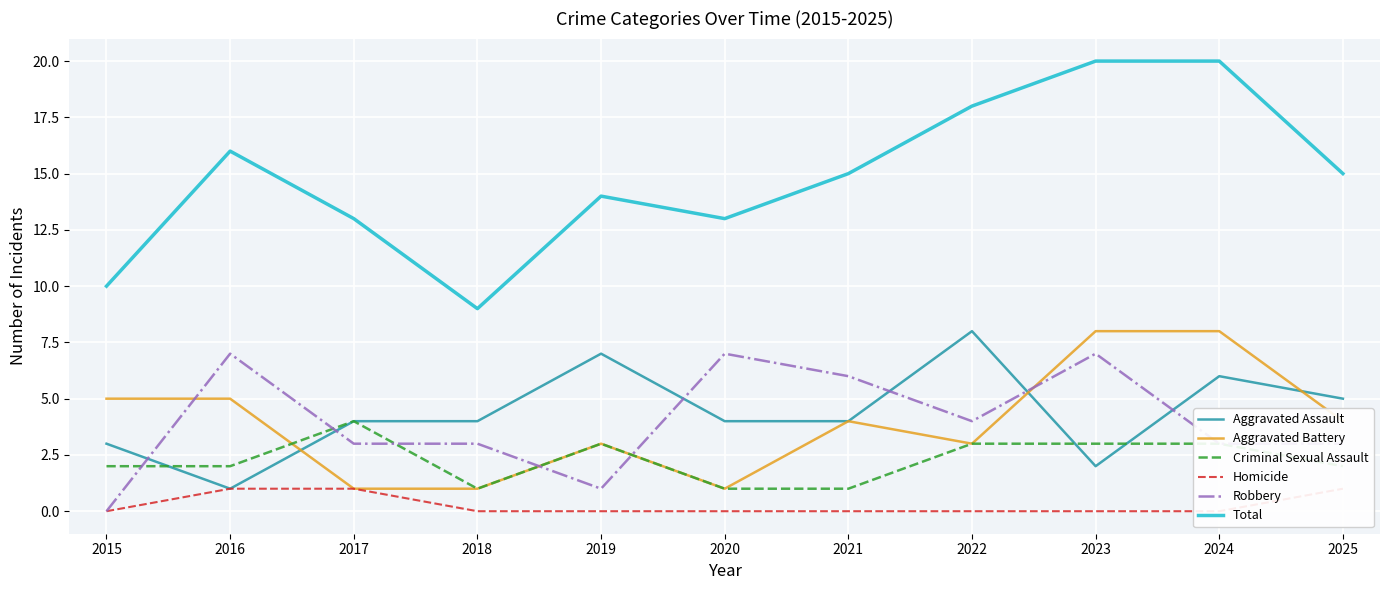

What is the value of the Aggravated Battery point at the 4th from the left?

1